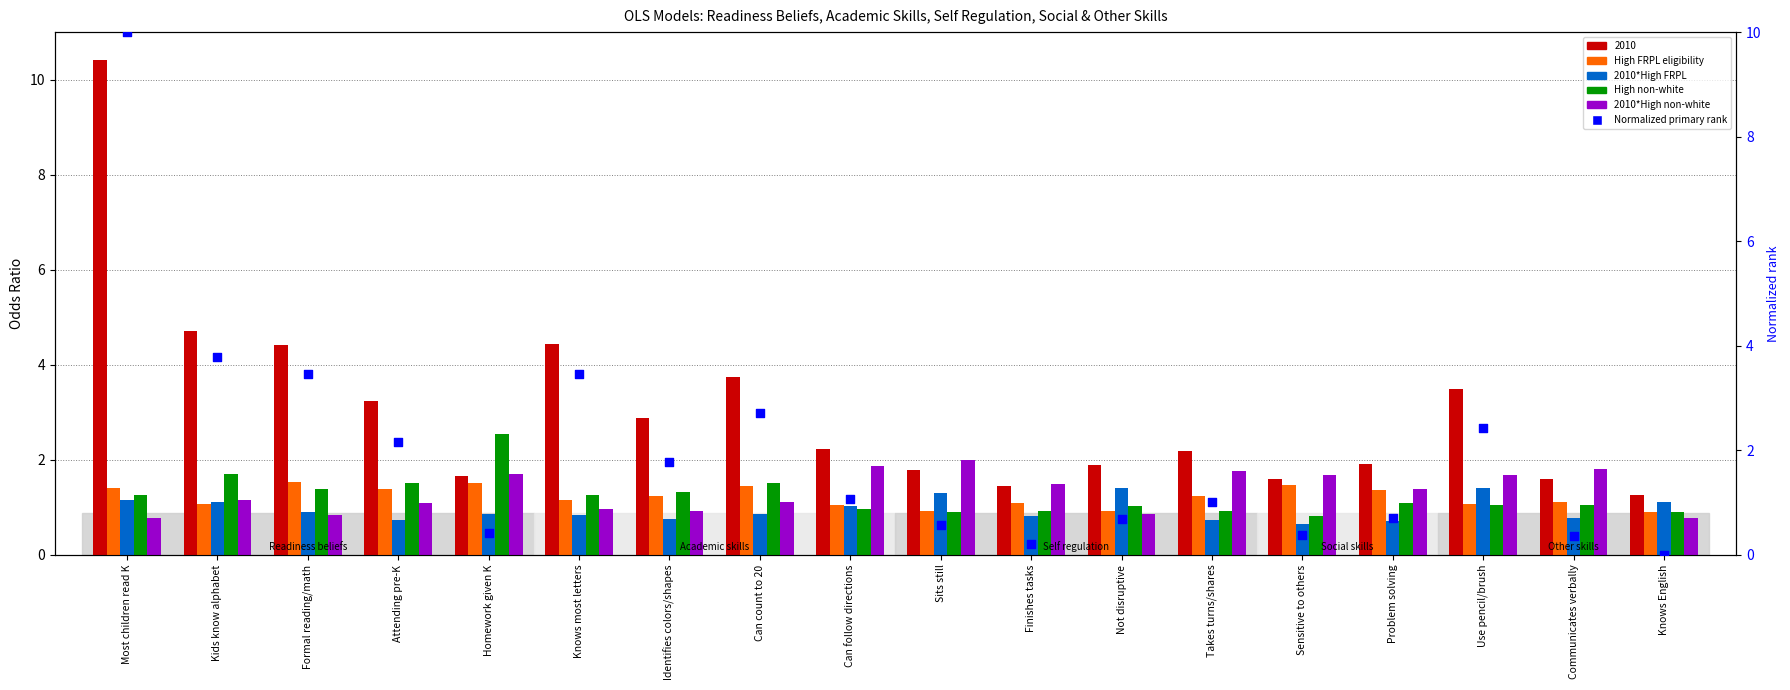

Which series has the largest Y range (max minus min)?

norm rank